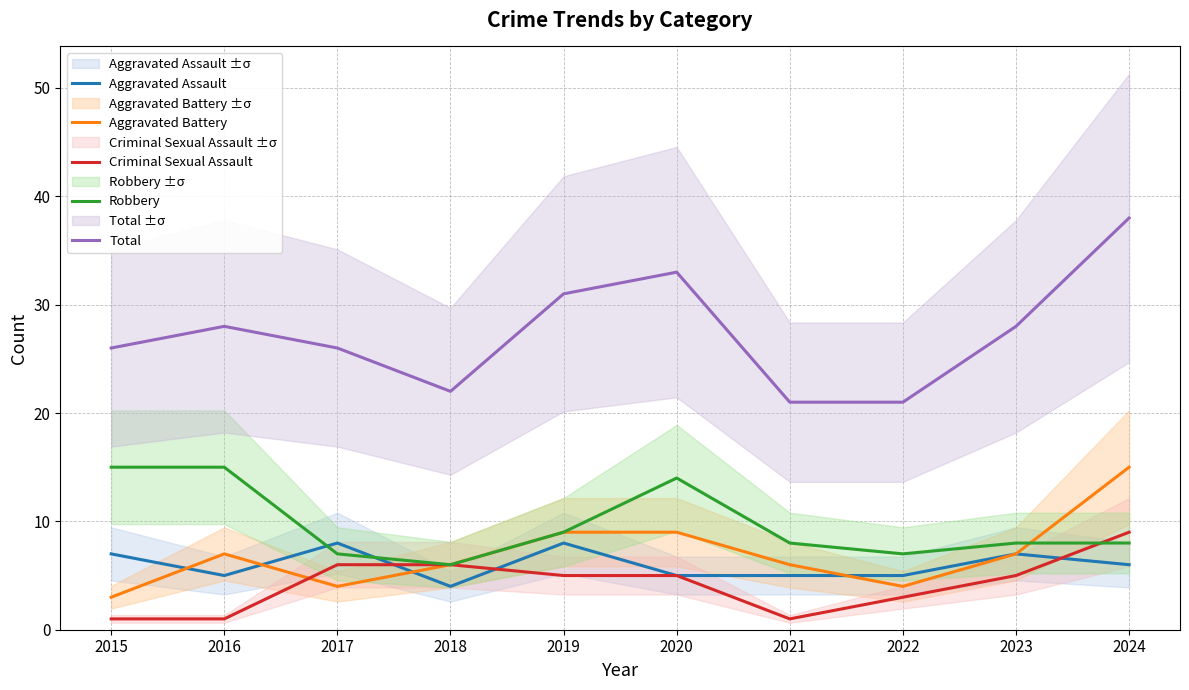

Reading left to right, what are all the values shown in this chart?

Aggravated Assault: 7	5	8	4	8	5	5	5	7	6
Aggravated Battery: 3	7	4	6	9	9	6	4	7	15
Criminal Sexual Assault: 1	1	6	6	5	5	1	3	5	9
Robbery: 15	15	7	6	9	14	8	7	8	8
Total: 26	28	26	22	31	33	21	21	28	38